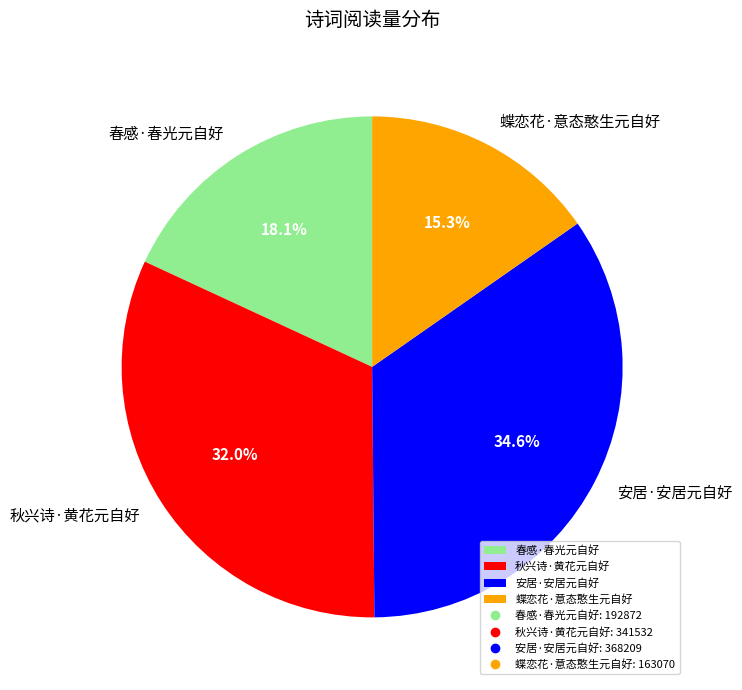

True or false: 蝶恋花·意态憨生元自好 accounts for 15% of the total.

True